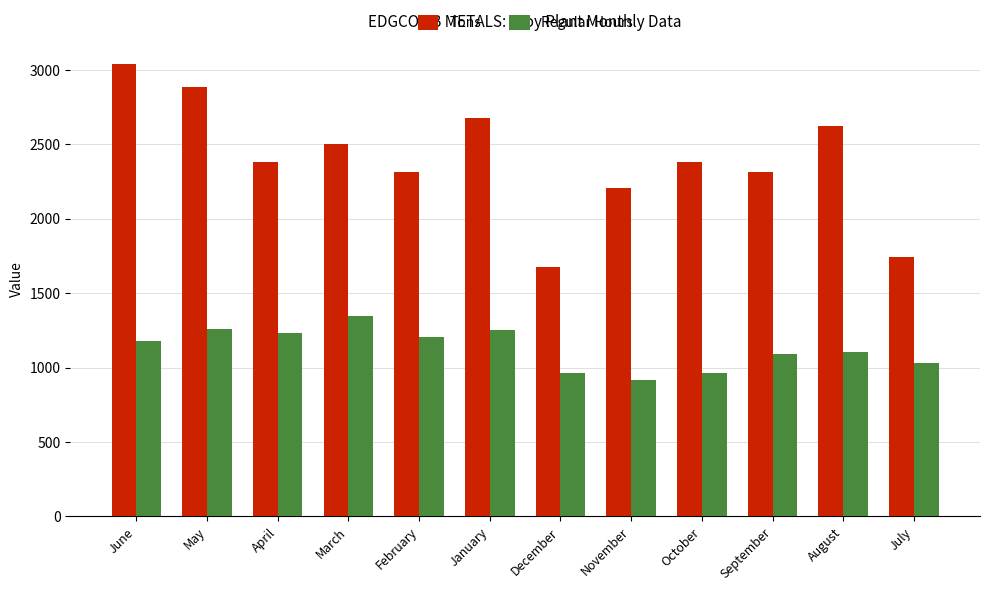

How many groups of bars are there?

12